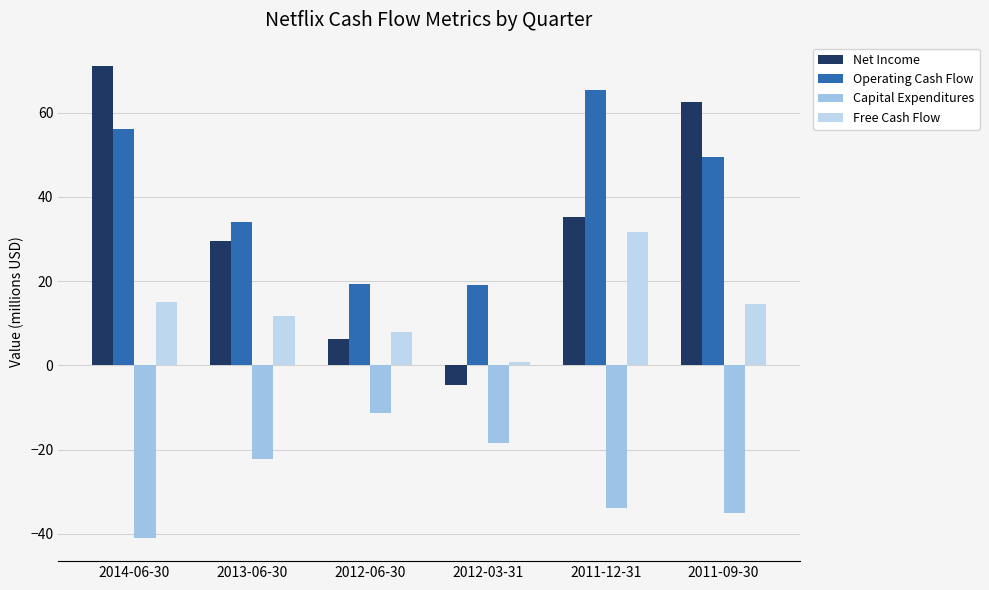

Which series has the largest range (max minus min)?

Net Income